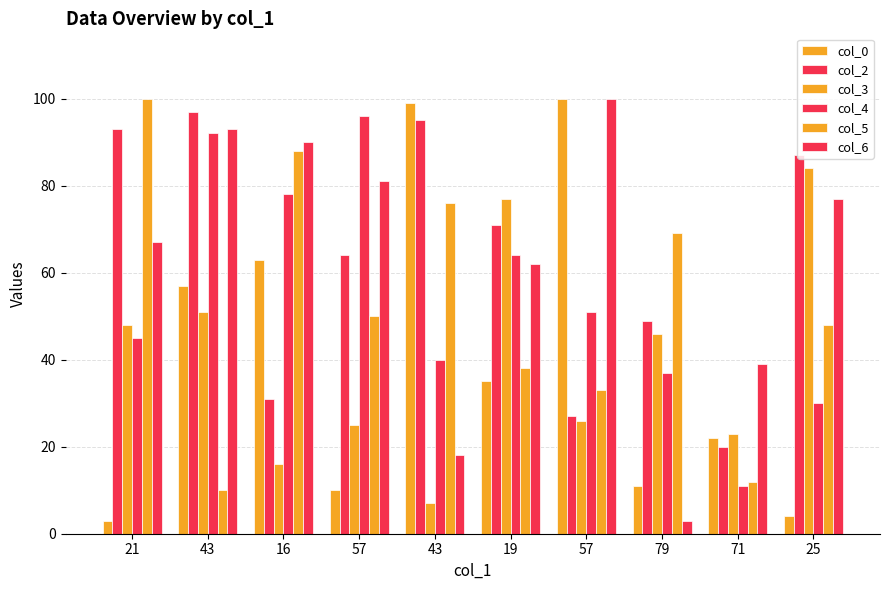

Does the chart contain any negative values?

No